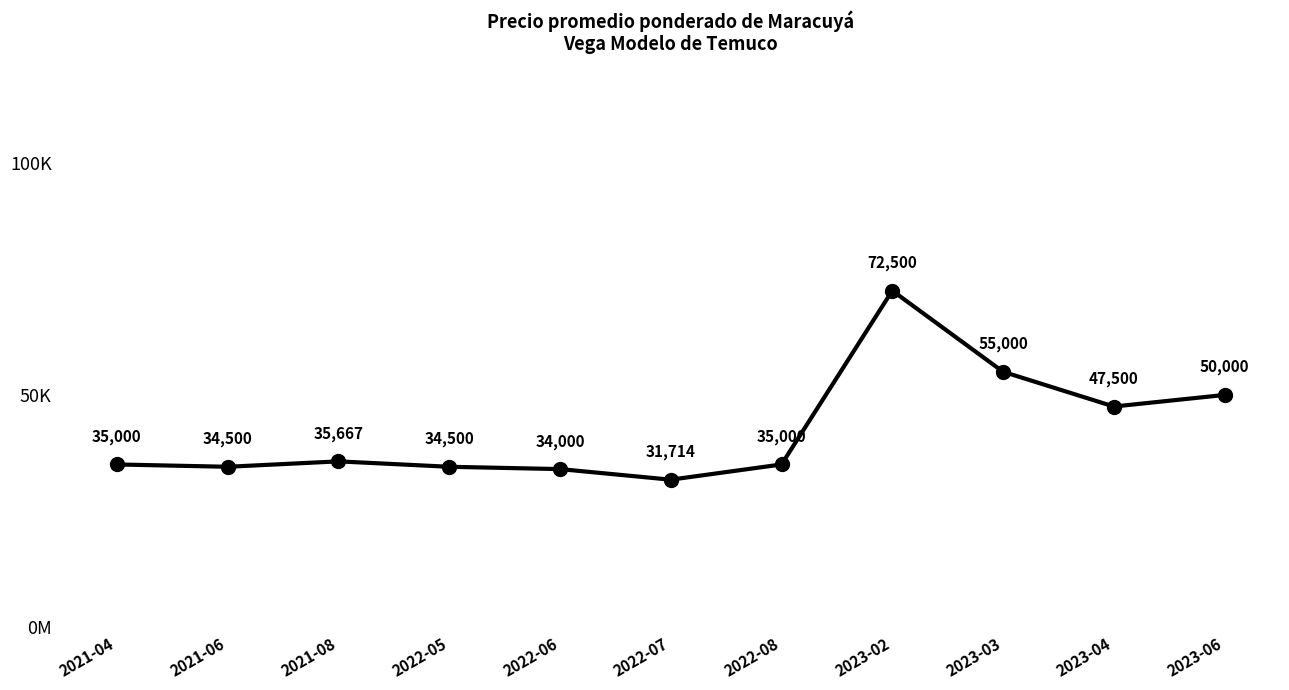

What is the difference between the values at 2022-07 and 2023-06?

18286